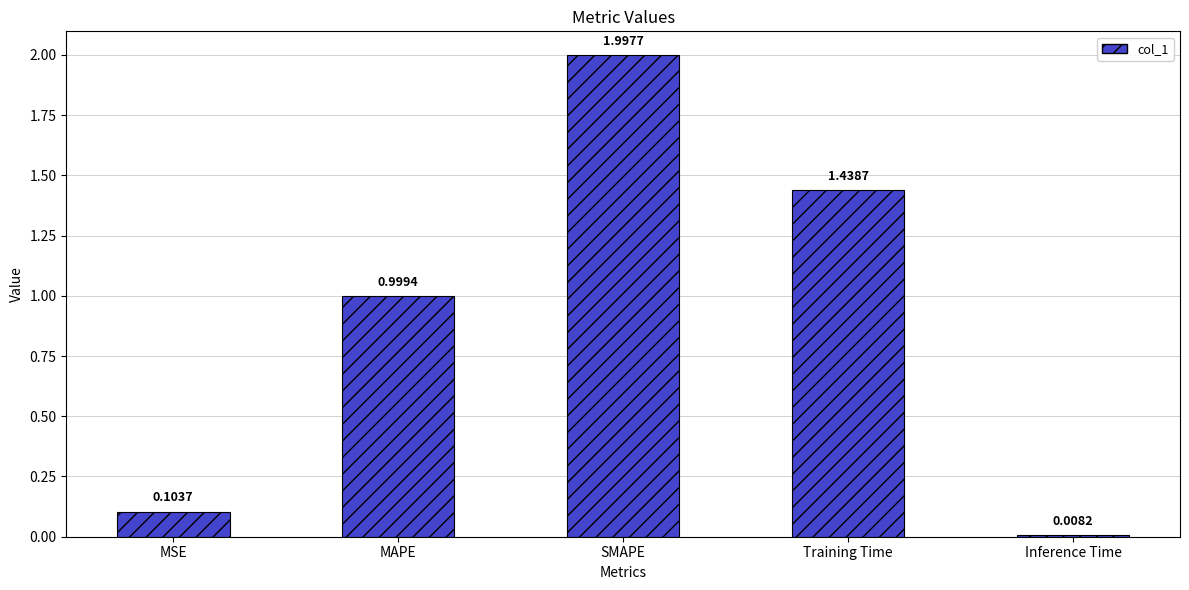

List the labels in order of value, smallest first.

Inference Time, MSE, MAPE, Training Time, SMAPE